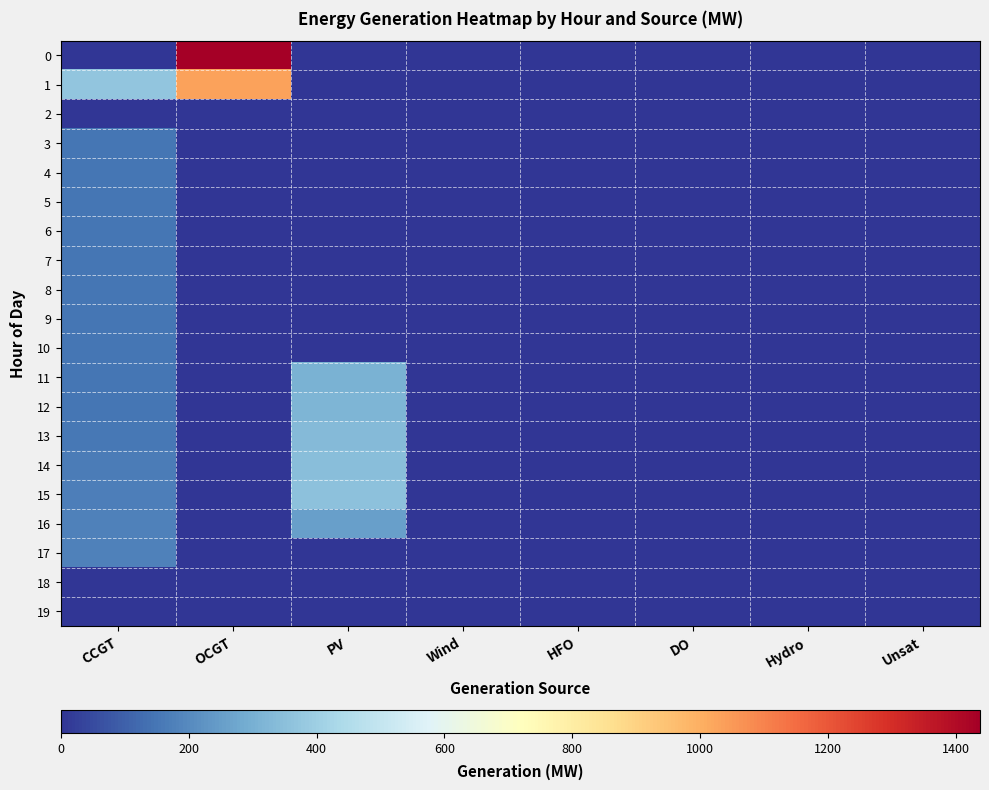

What is the greatest value displayed?

1438